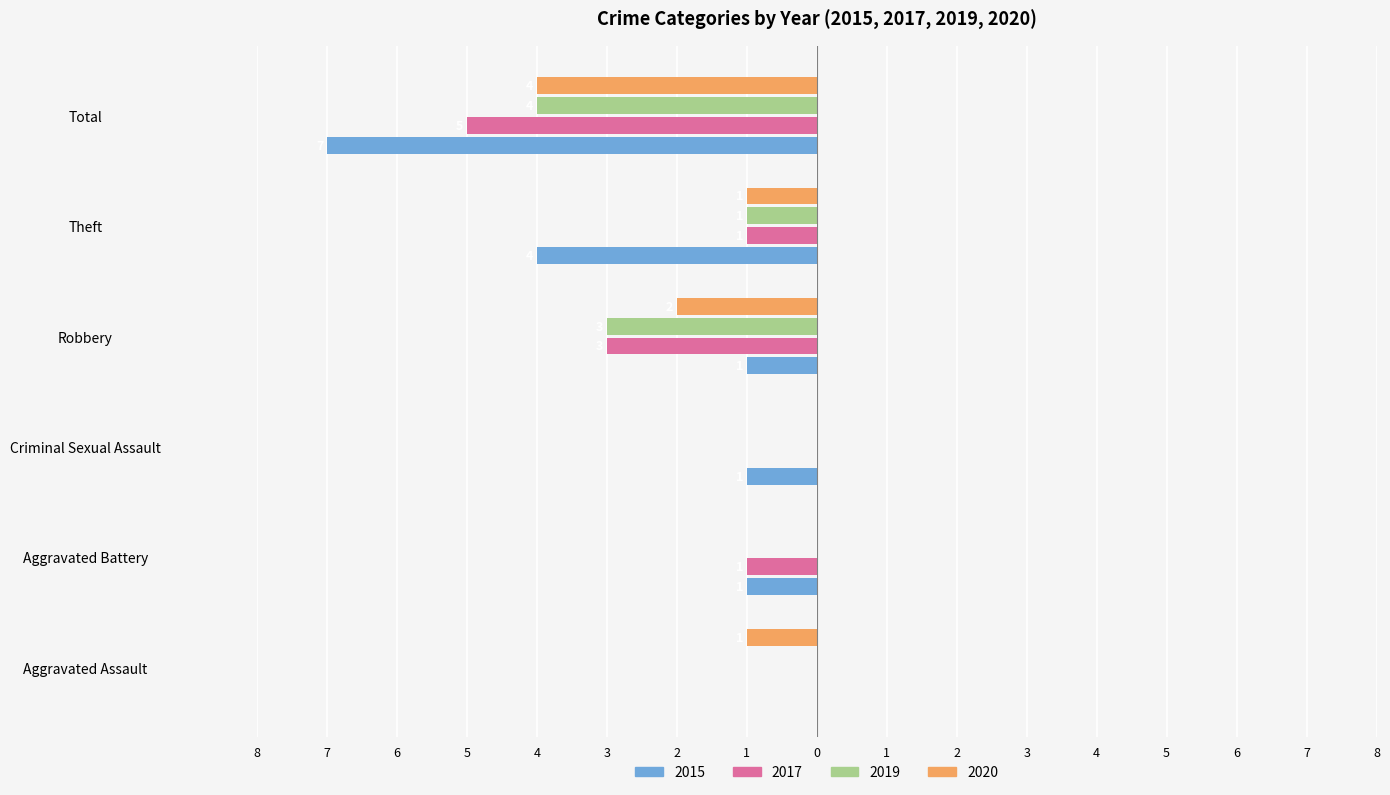

What are all the series names shown in the legend?

2015, 2017, 2019, 2020